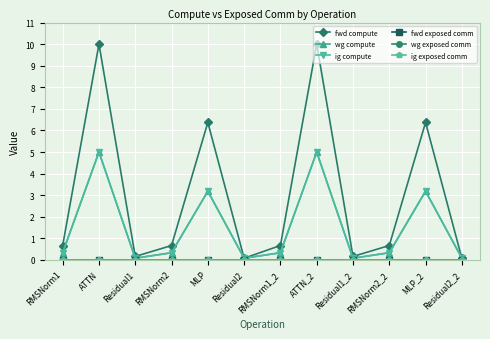

How many lines are shown in the chart?

6